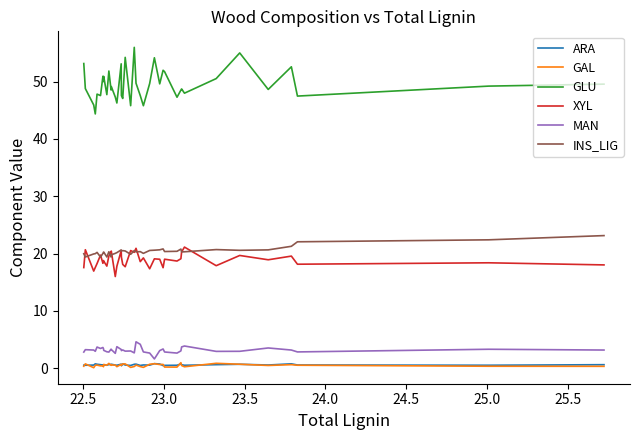

True or false: INS_LIG and GAL cross at least once.

False